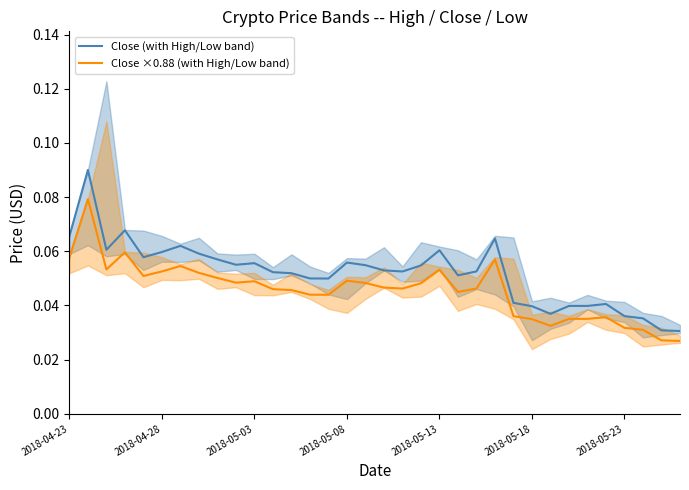

True or false: Close (with High/Low band) and Close ×0.88 (with High/Low band) intersect in this chart.

False